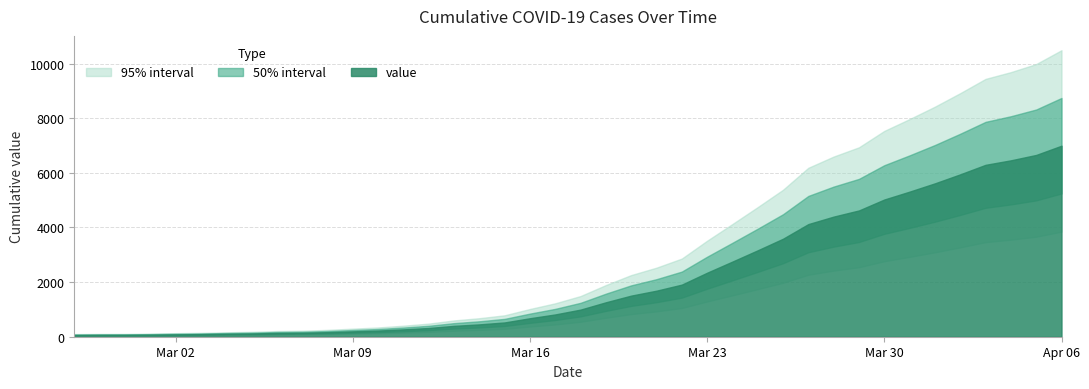

Reading left to right, list all the values displayed in this chart.

64	68	69	76	87	95	108	119	138	146	167	197	226	269	320	398	452	523	677	816	993	1261	1505	1686	1908	2344	2752	3165	3589	4125	4399	4625	5025	5314	5617	5947	6295	6460	6657	6995